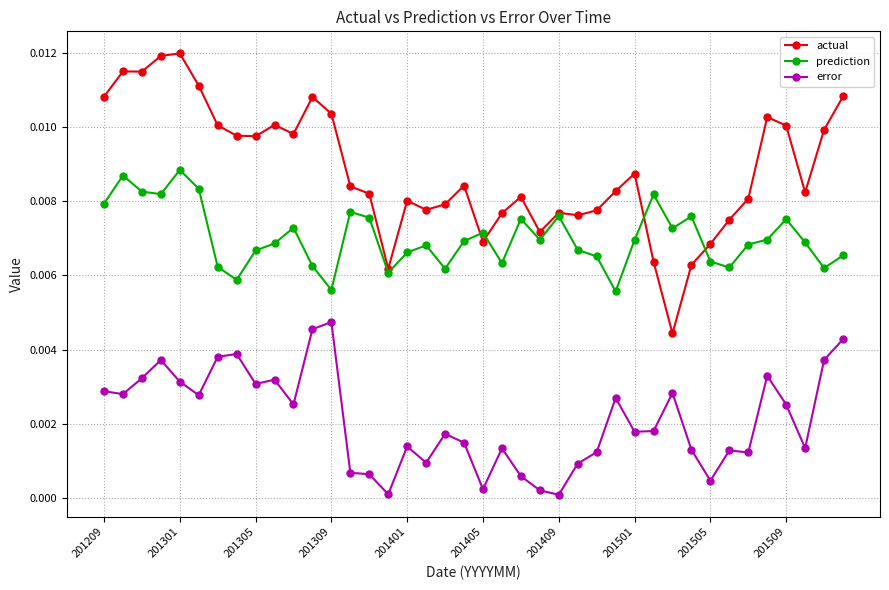

Which series has the largest range (max minus min)?

actual